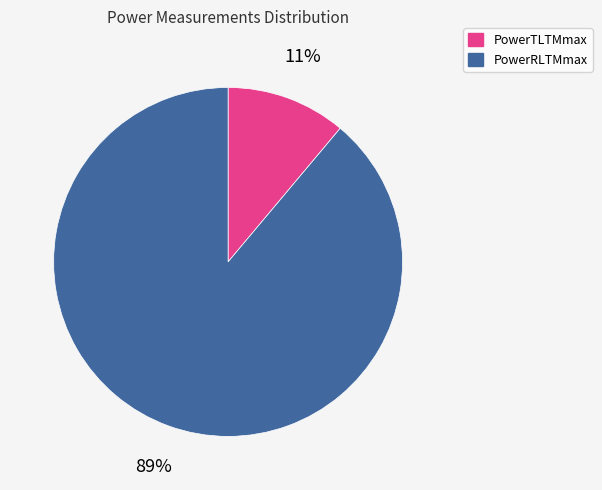

Does any single category account for the majority?

Yes